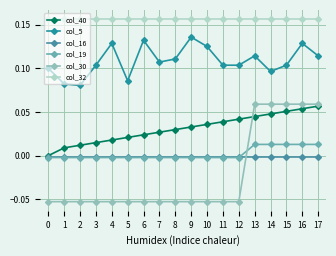

True or false: col_16 has a value of -0.0 at 7.

True